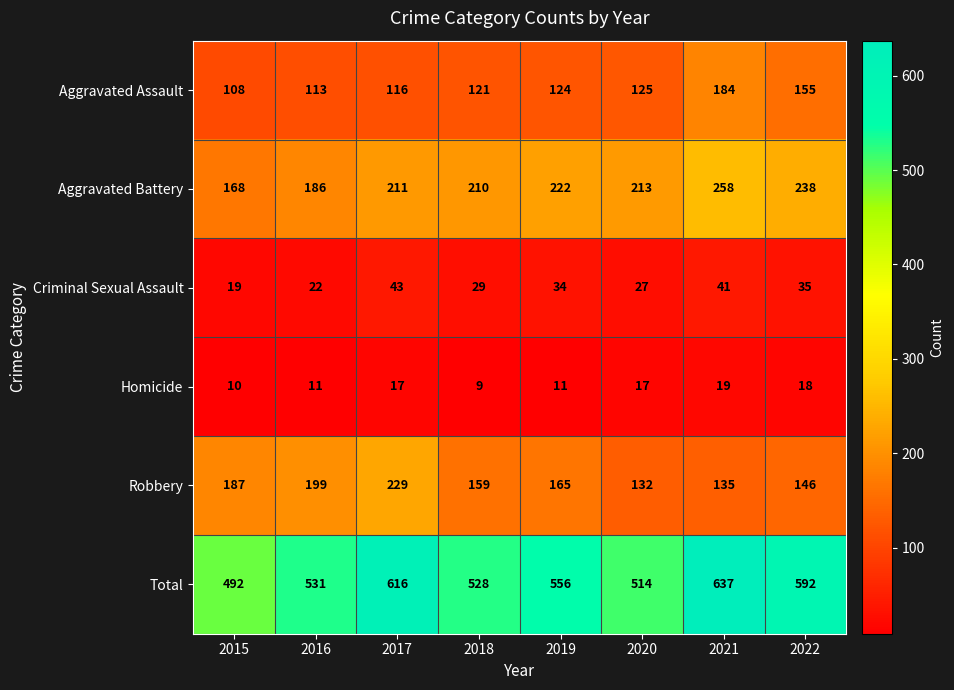

The Robbery series shows 199 at 2016. True or false?

True